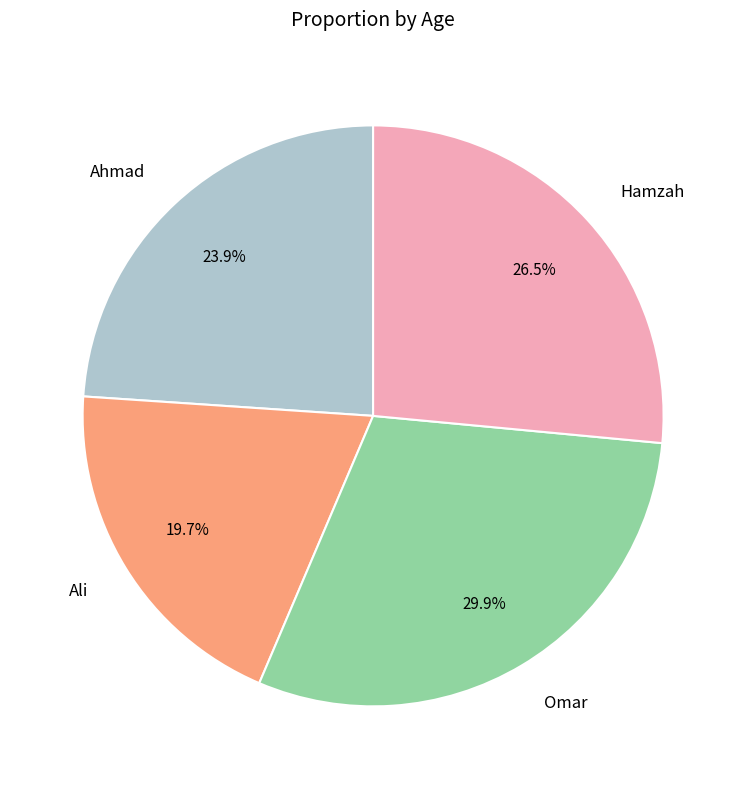

Count the number of slices in the pie.

4